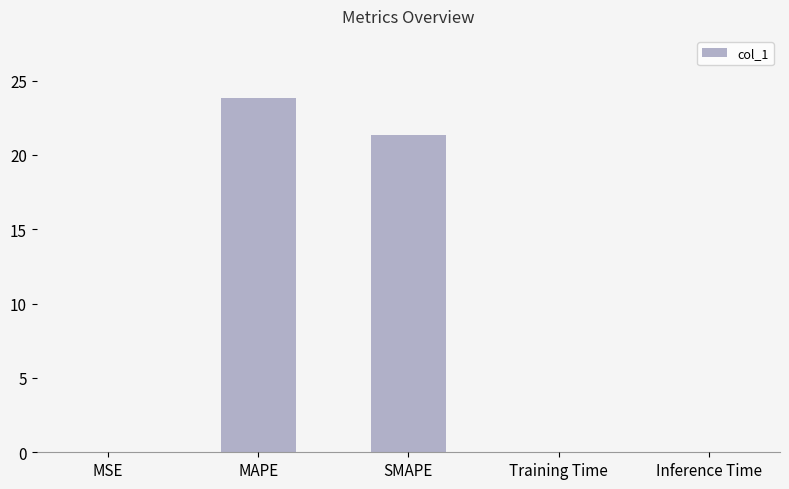

What is the sum of all values?

45.2